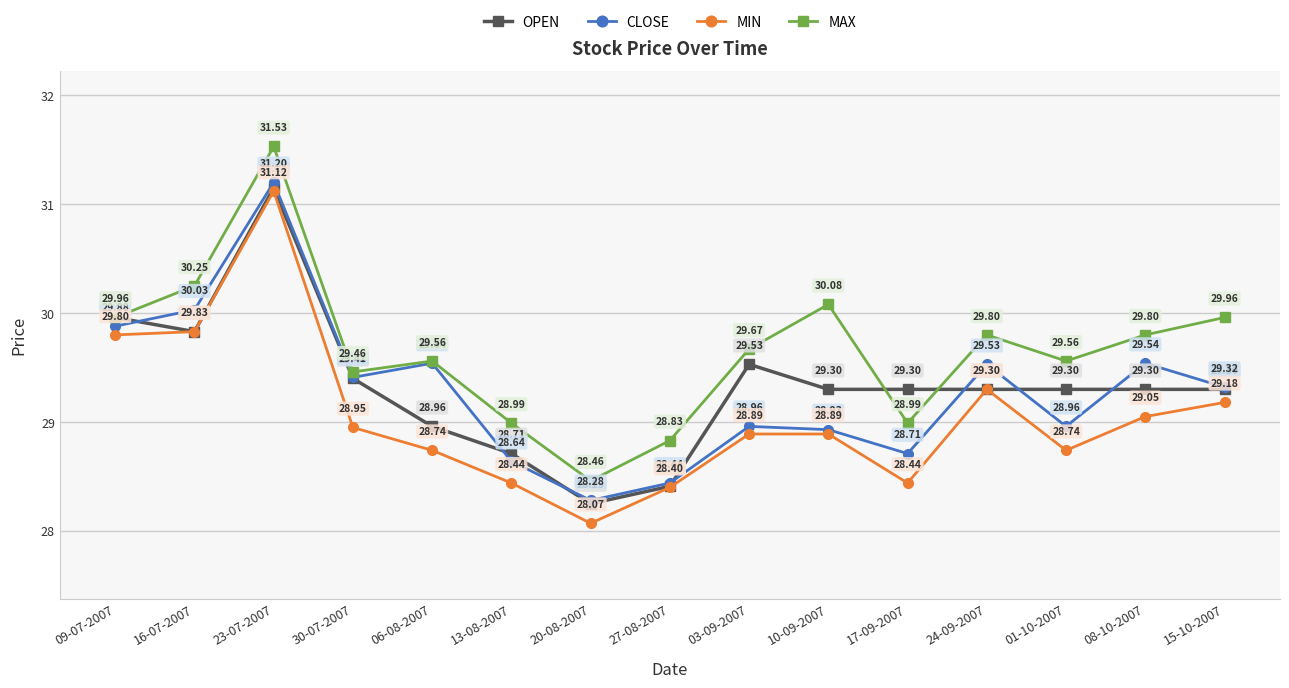

What is the total value across all series at 23-07-2007?

125.0